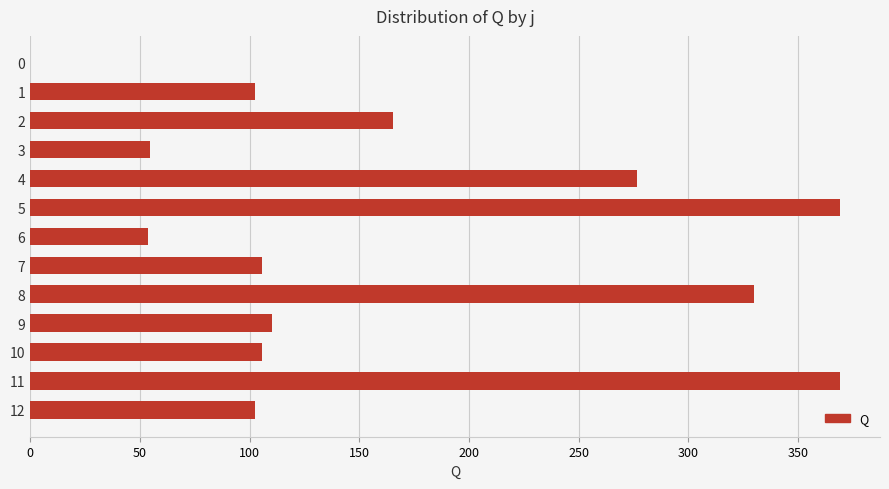

Where is the data nearest to the value 184?

2